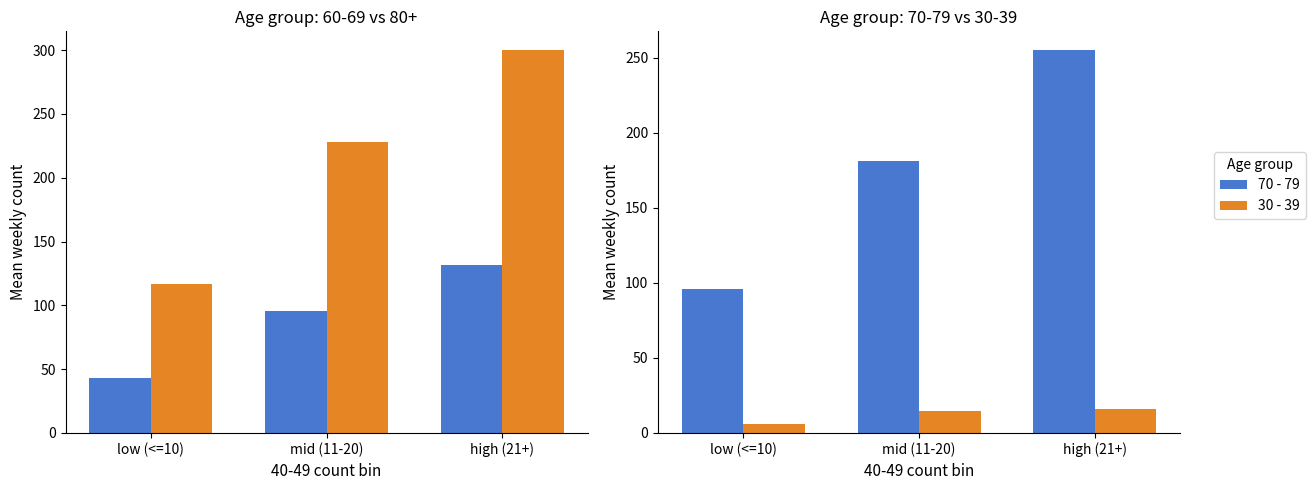

Which has a higher value, mid (11-20) or low (<=10)?

mid (11-20)